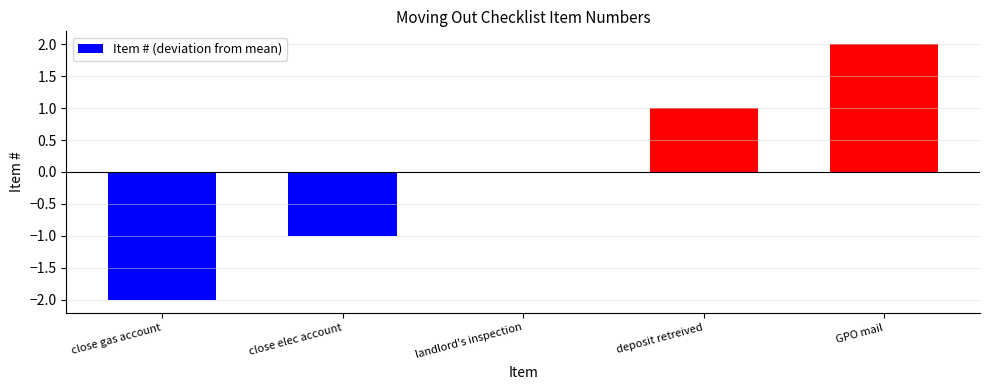

Which category has the highest value across all series?

GPO mail